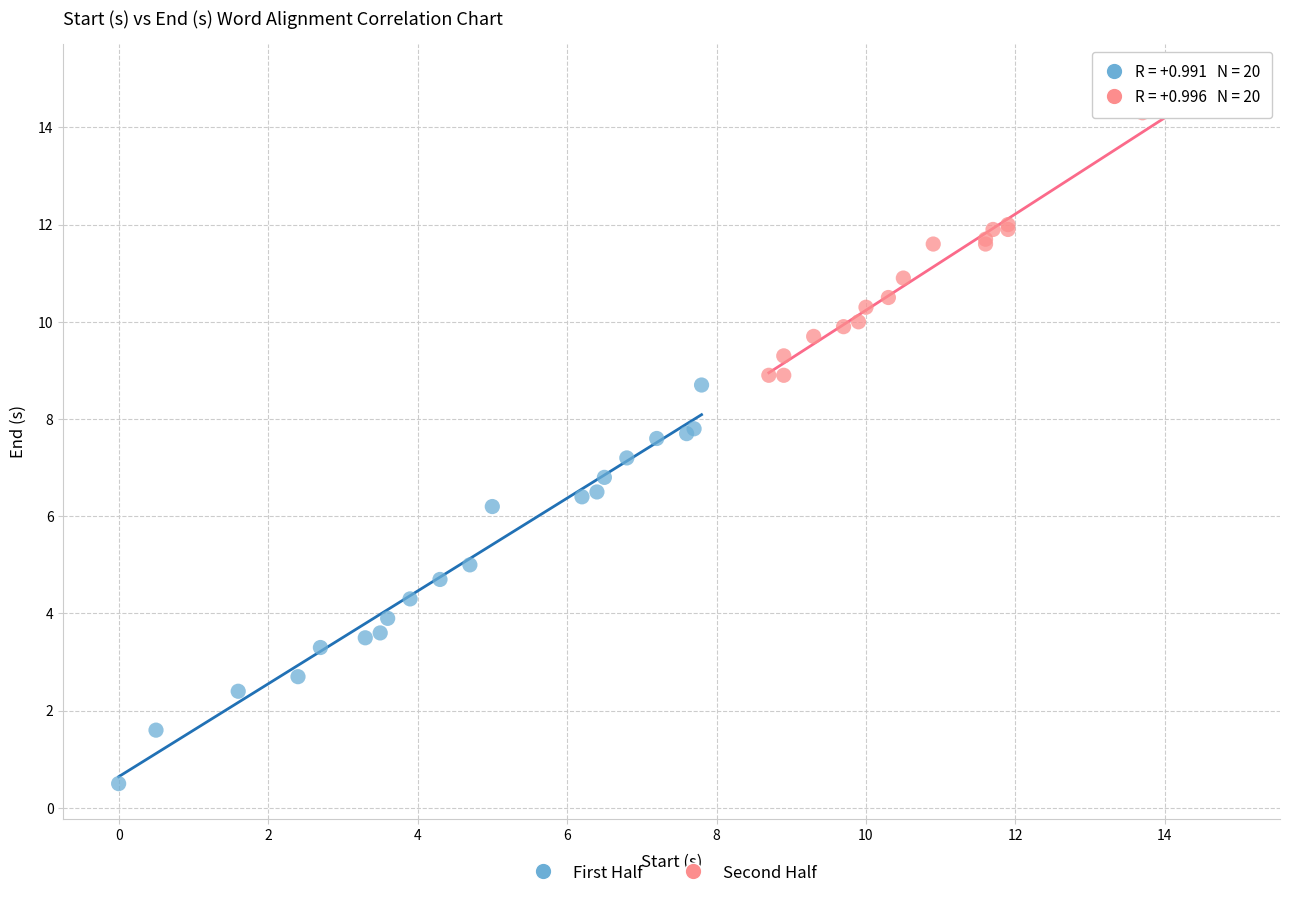

Which series reaches the maximum Y coordinate?

Second Half